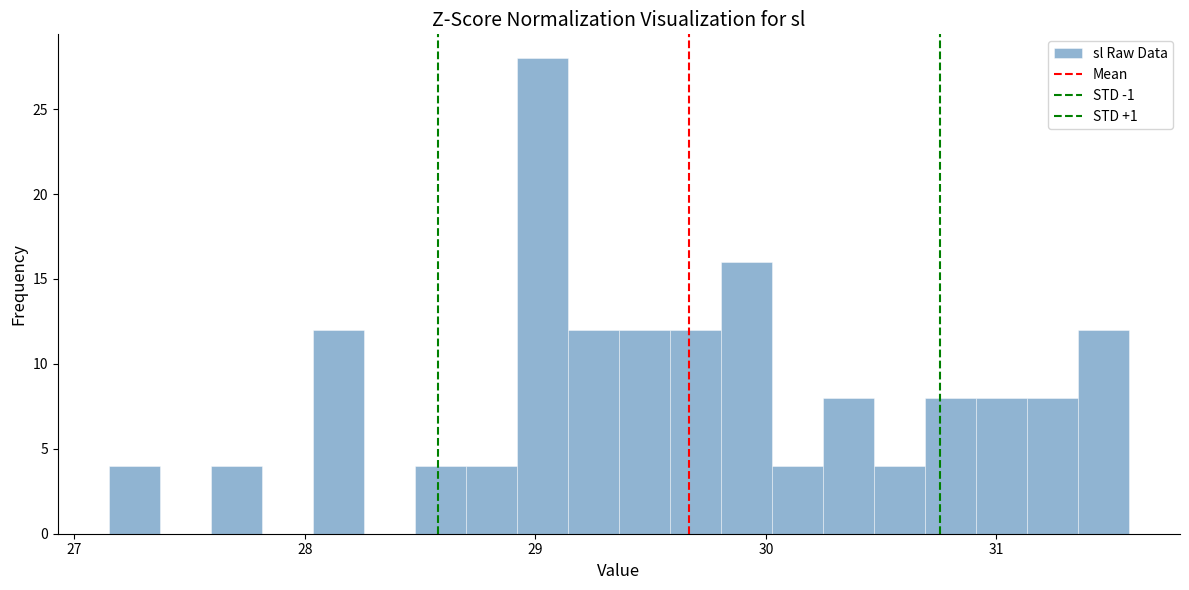

Around what value on the x-axis is the tallest bar? Give the approximate position of its centre, as read against the axis.

29.0